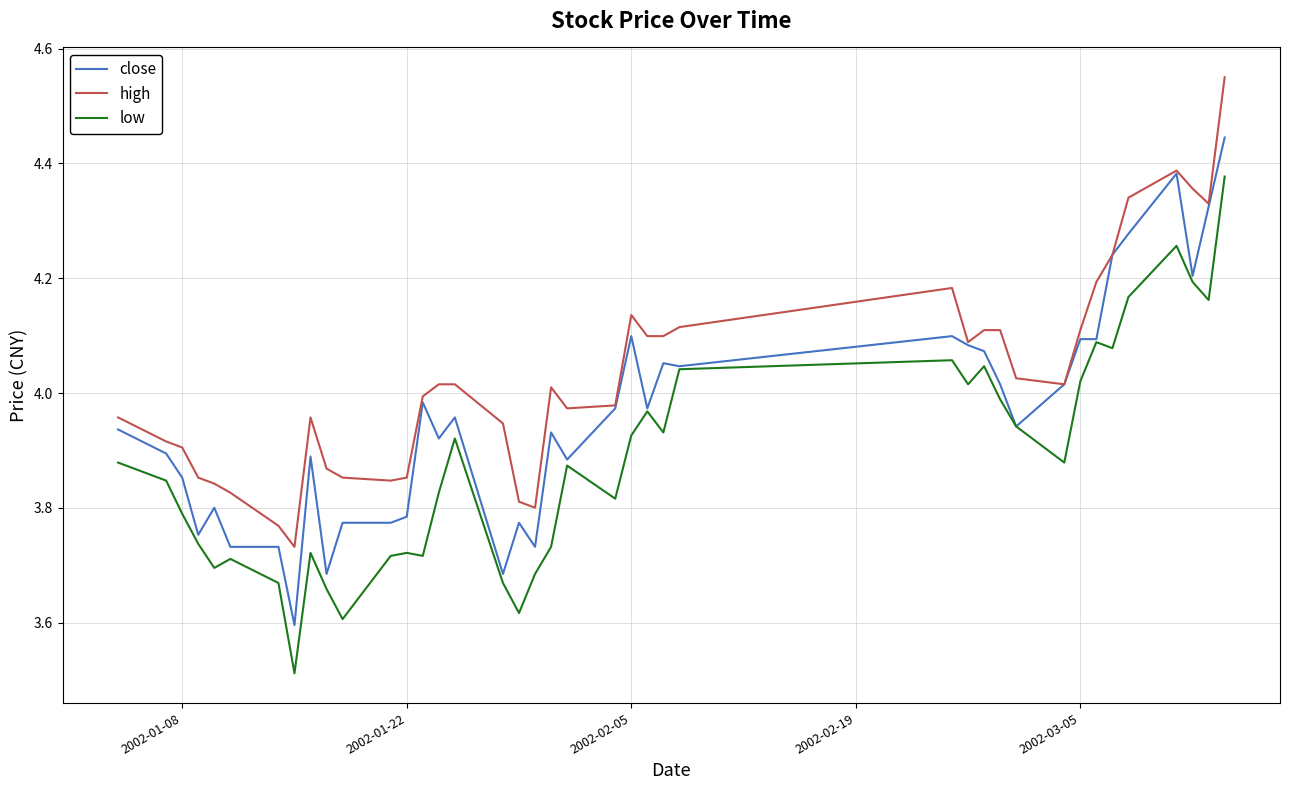

Rank the series by their average value, from highest to lowest.

high, close, low